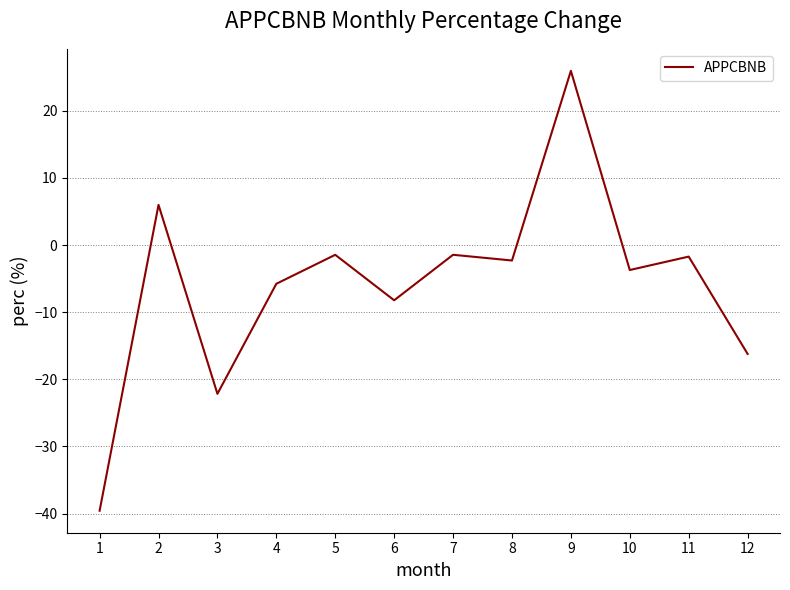

What is the change in value from 2 to 6?

-14.2